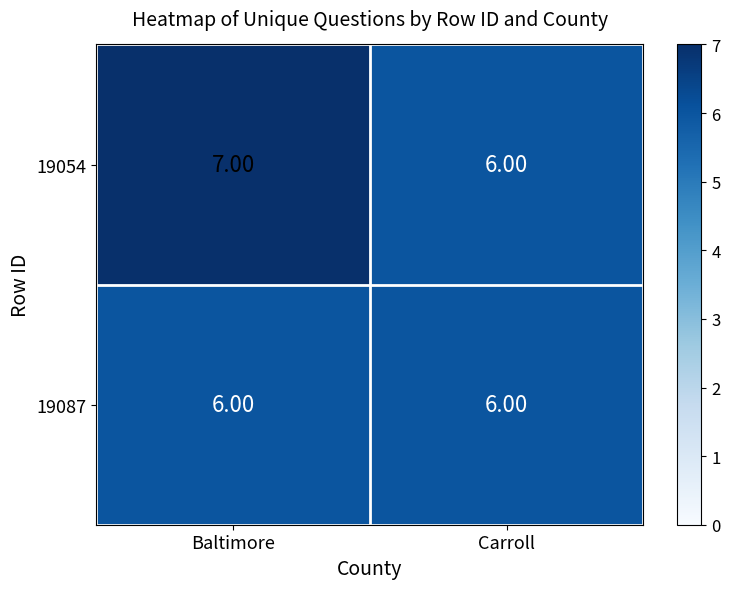

Where is 19054 nearest to the value 6?

Carroll